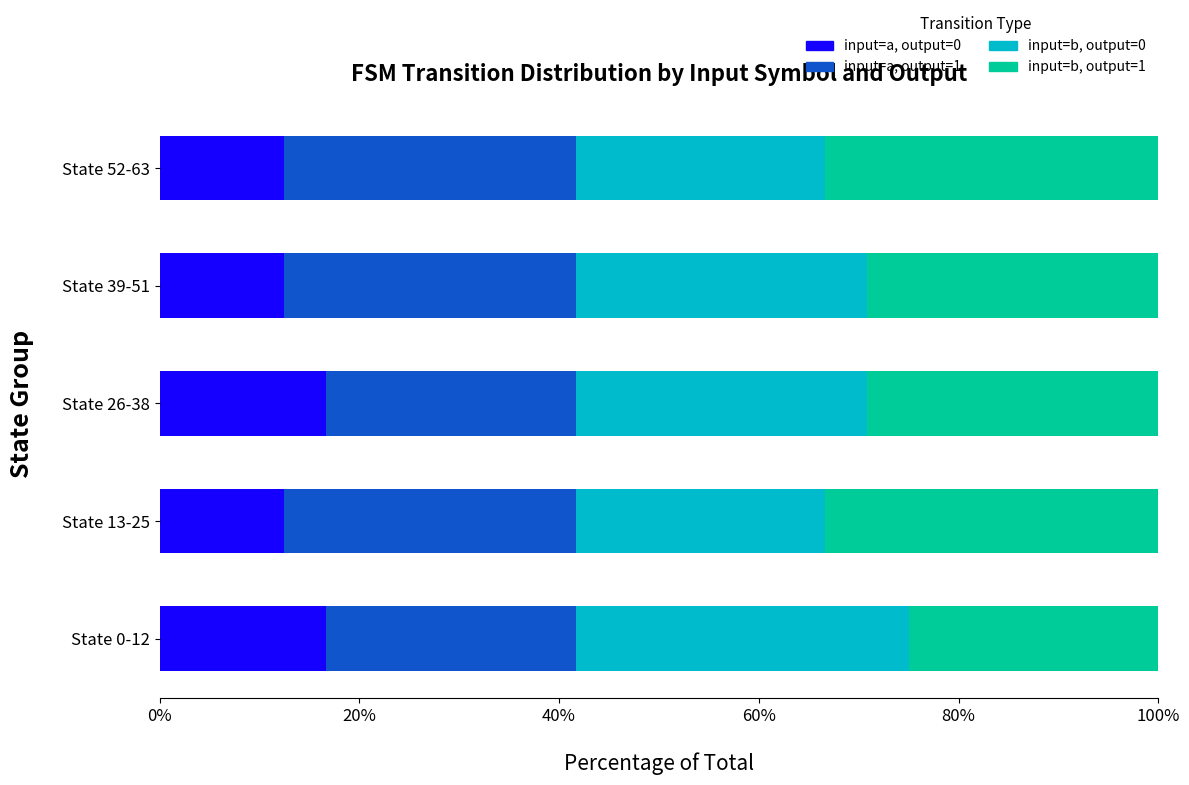

What is the minimum value for input=a, output=0?

12.5